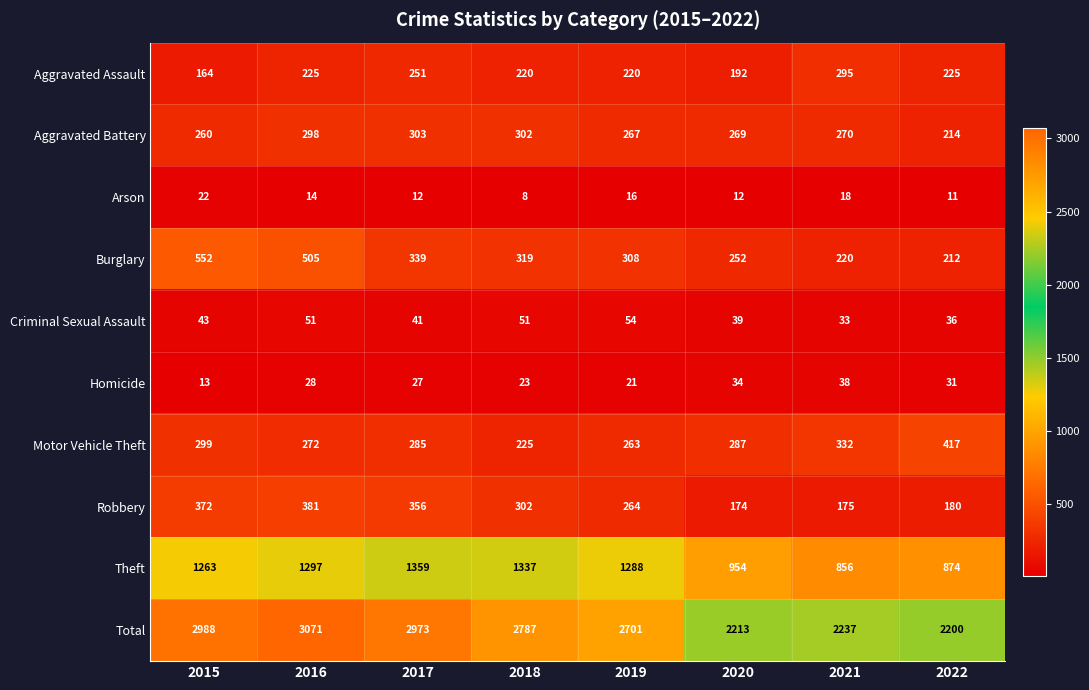

How many series are shown in this chart?

10